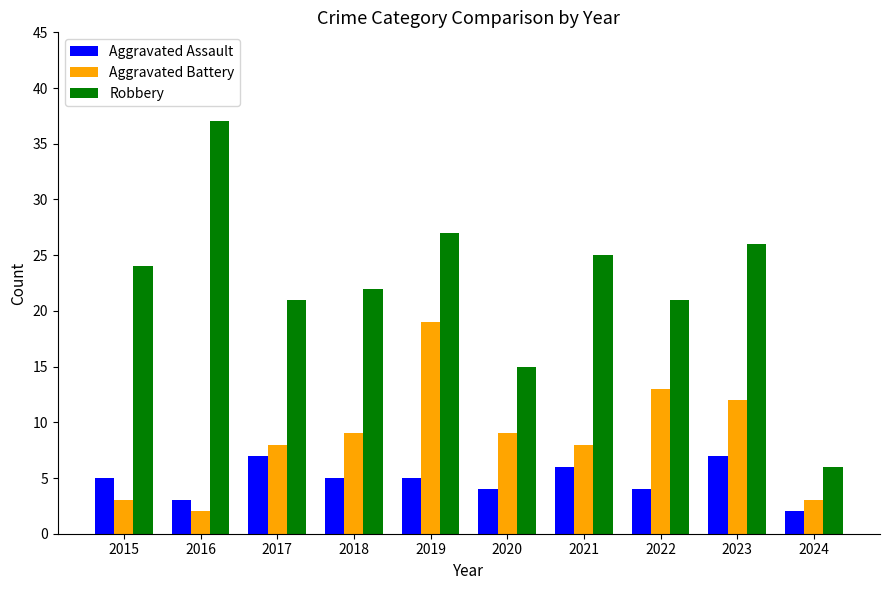

Between 2016 and 2018, which series saw the biggest shift?

Robbery